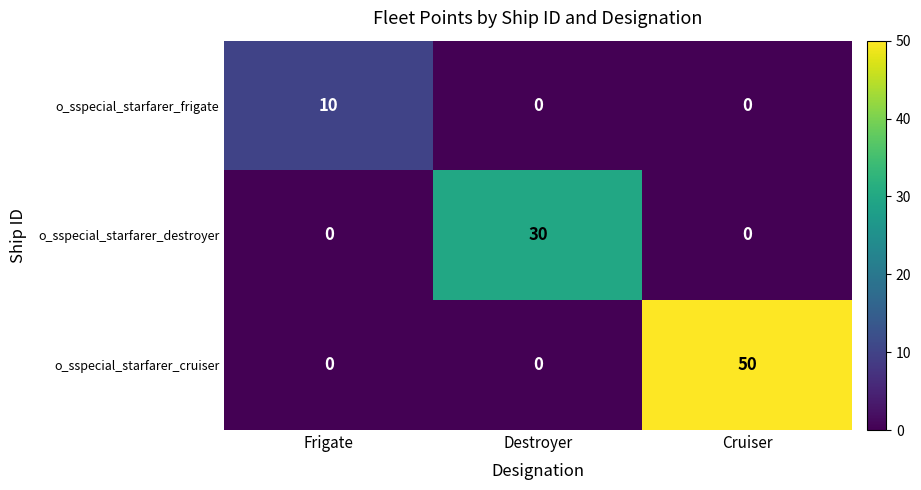

Is it true that o_sspecial_starfarer_destroyer equals -16 at Frigate?

False